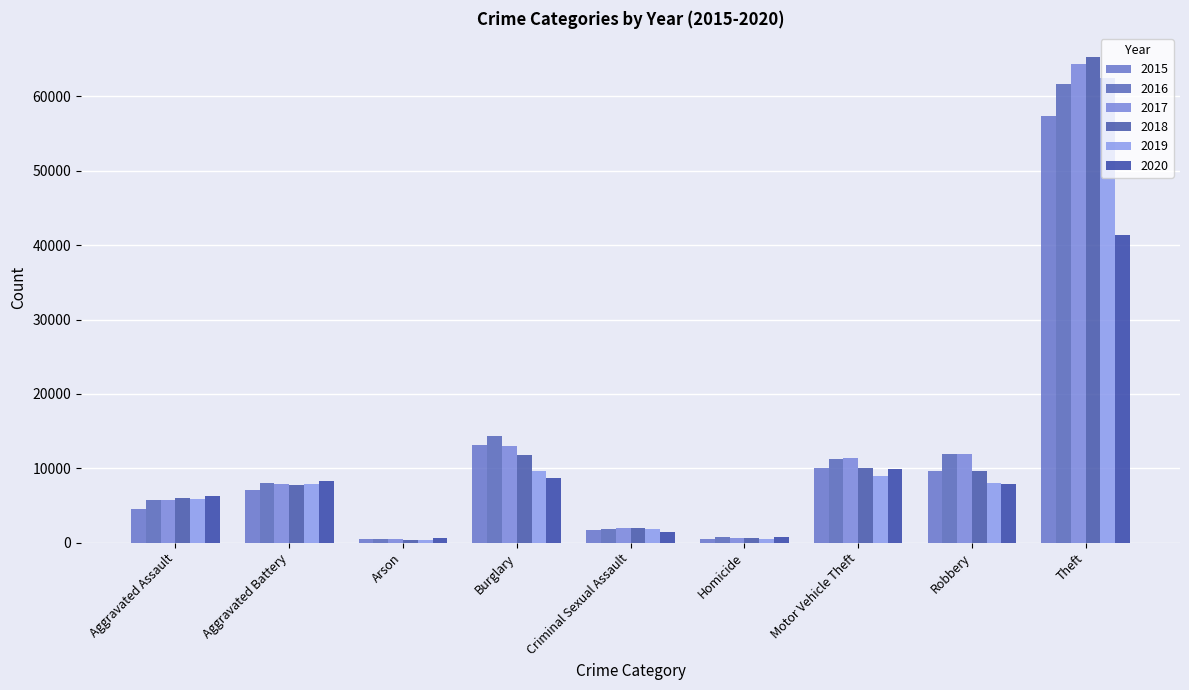

How many values in the 2017 series are below 7845?

4